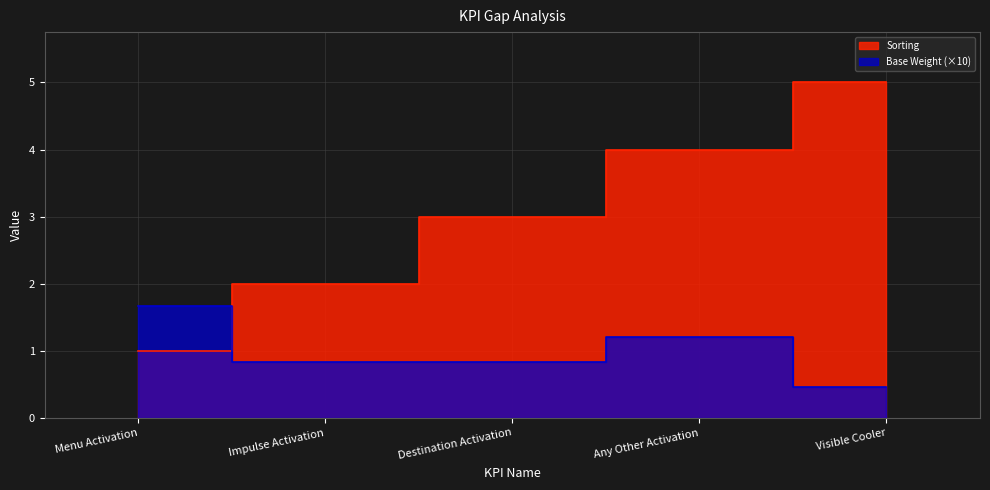

The Sorting series shows 8.7 at Visible Cooler. True or false?

False